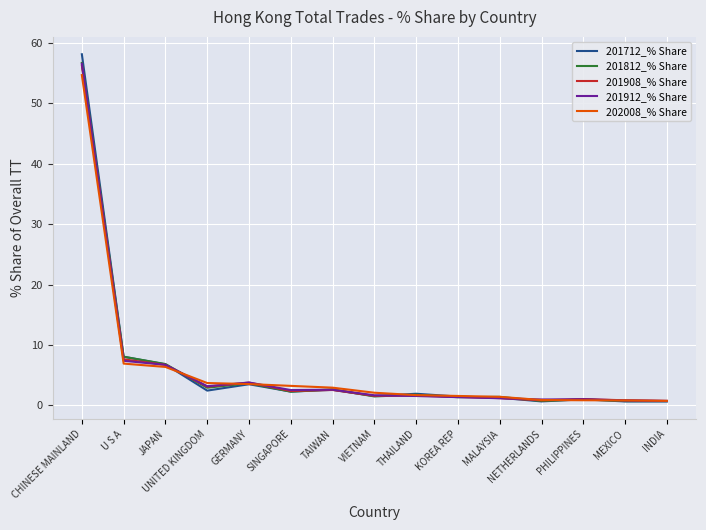

At which label is 201712_% Share closest to 29?

U S A